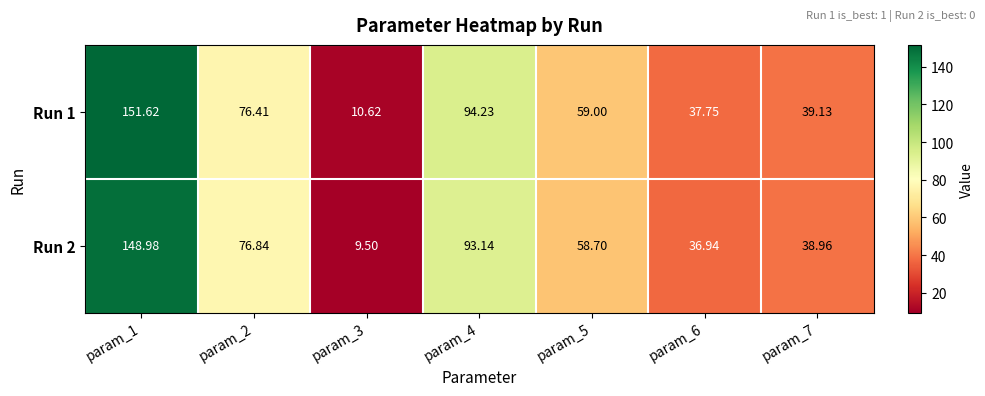

How many categories are shown in the chart?

7